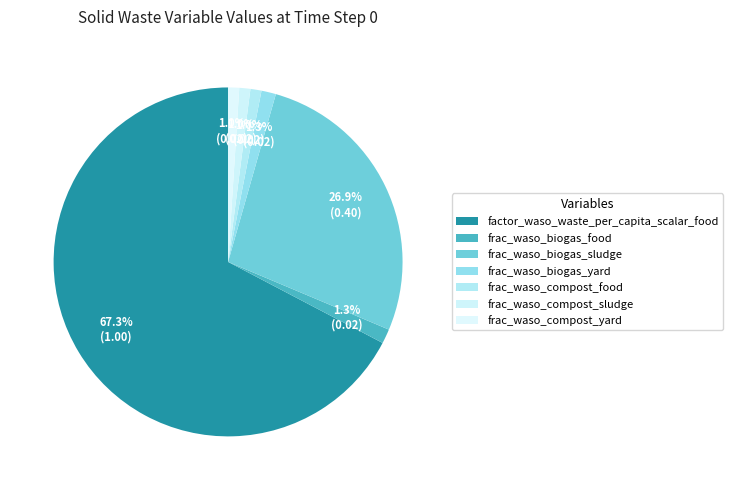

Which slice represents more than half of the pie?

factor_waso_waste_per_capita_scalar_food